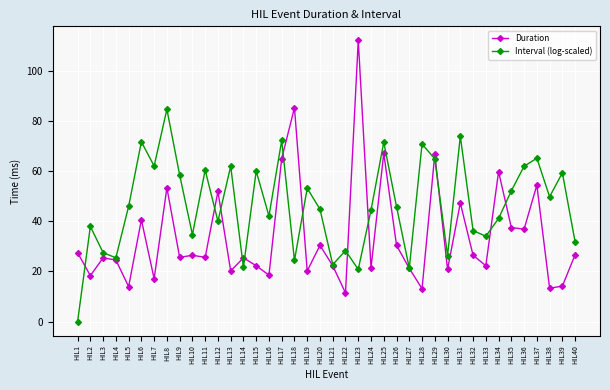

Rank the series at HIL17 from highest to lowest value.

Interval (log-scaled), Duration